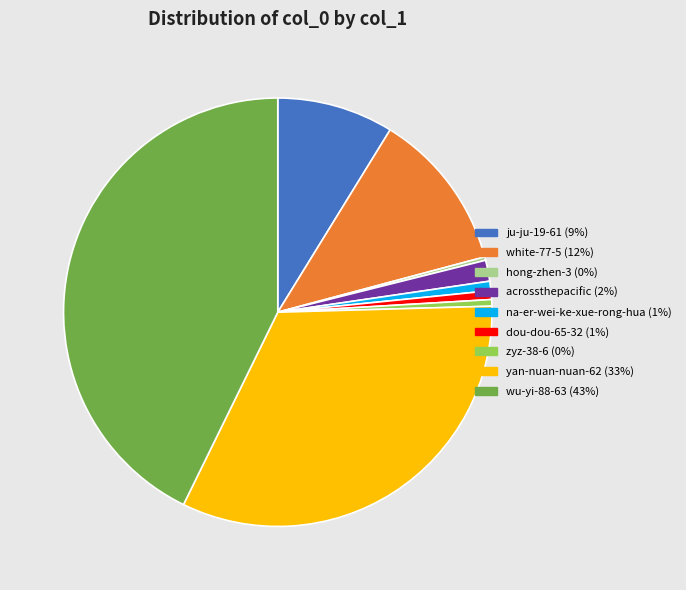

Does acrossthepacific account for over 50% of the chart?

No